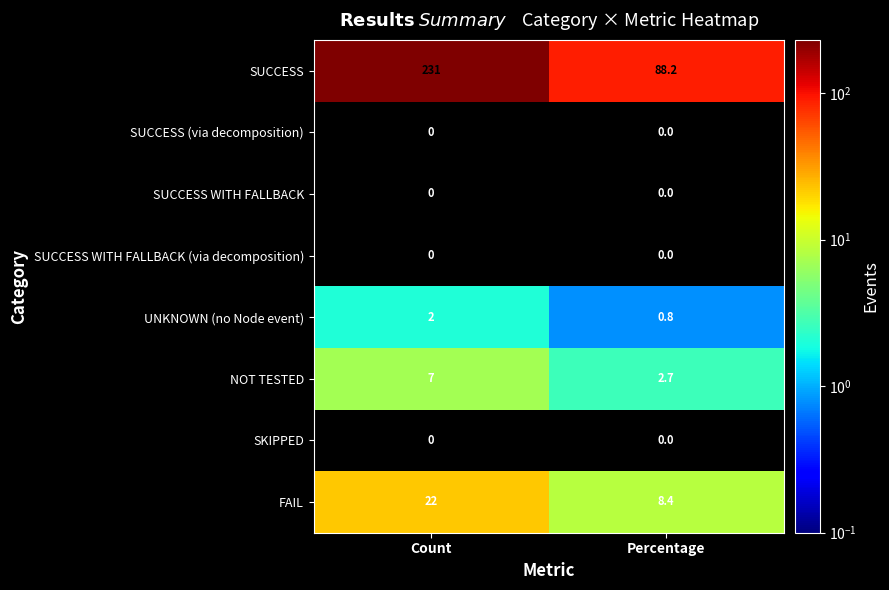

The NOT TESTED series shows 7.0 at Count. True or false?

True